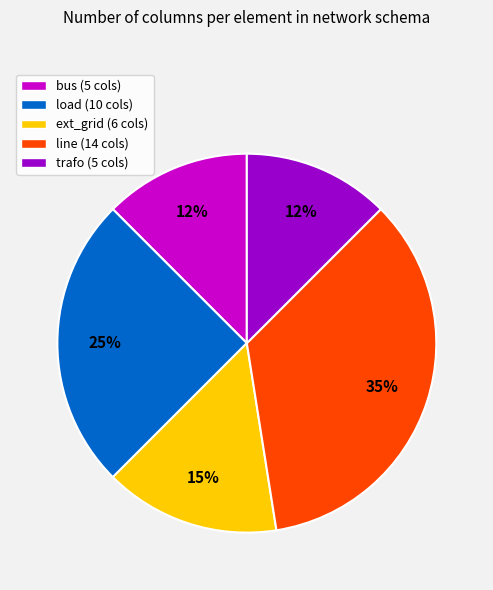

To the nearest percent, what portion does ext_grid represent?

15%